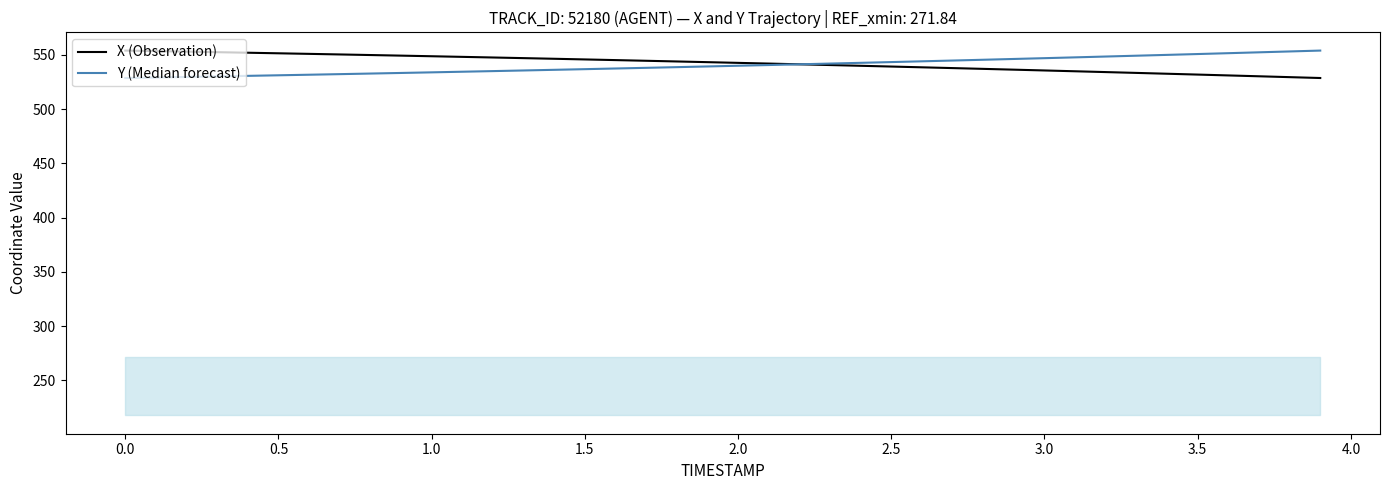

Rank the series at 3.5 from highest to lowest value.

Y (Median forecast), X (Observation)